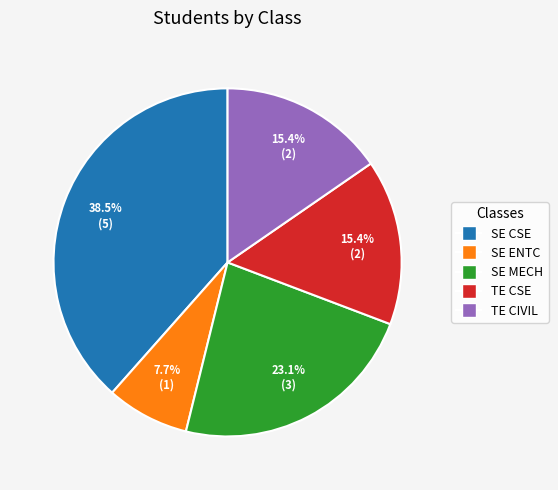

Approximately how many times larger is the value at TE CSE compared to SE ENTC?

2.0